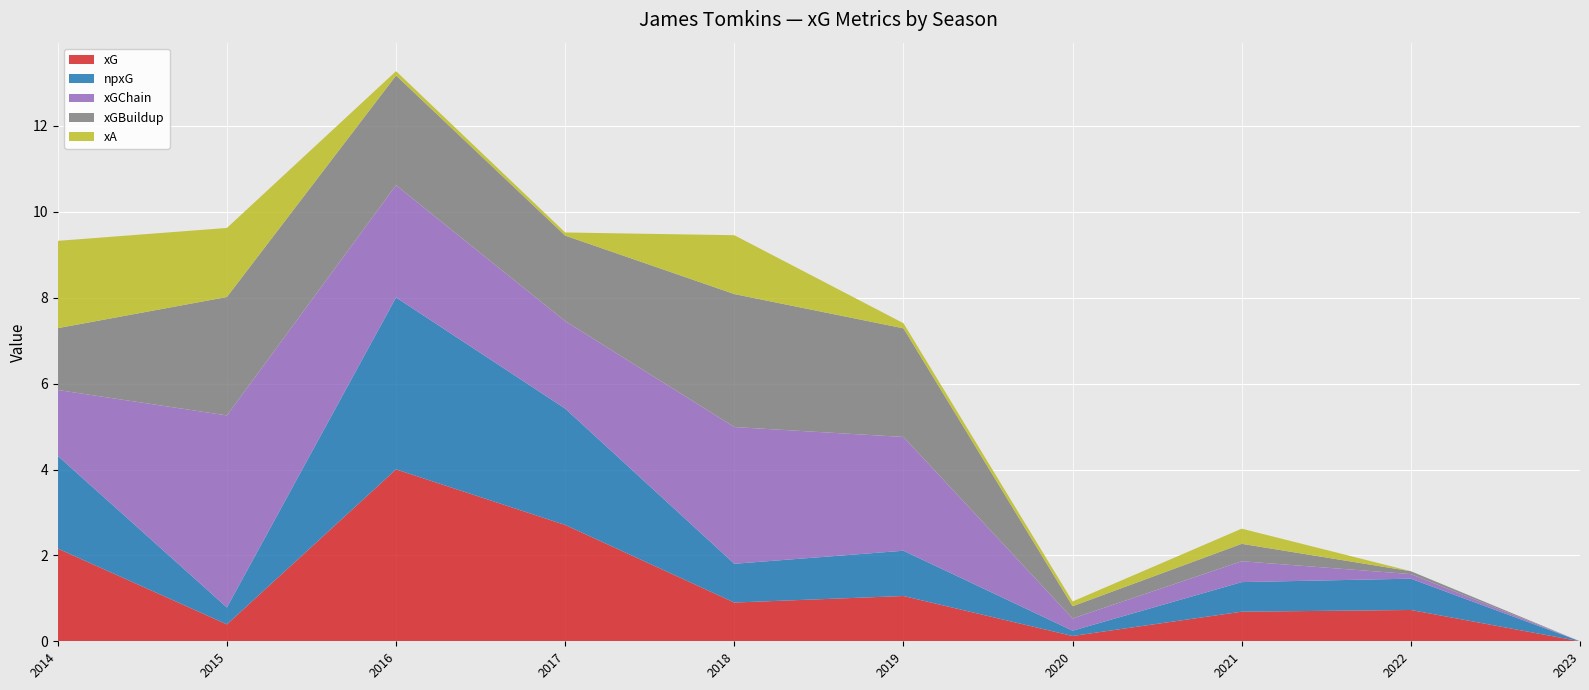

Reading right to left, transcribe all the data shown in this chart.

xG: 2023=0.0	2022=0.7	2021=0.7	2020=0.1	2019=1.1	2018=0.9	2017=2.7	2016=4.0	2015=0.4	2014=2.2
npxG: 2023=0.0	2022=0.7	2021=0.7	2020=0.1	2019=1.1	2018=0.9	2017=2.7	2016=4.0	2015=0.4	2014=2.2
xGChain: 2023=0.0	2022=0.1	2021=0.5	2020=0.3	2019=2.6	2018=3.2	2017=2.0	2016=2.6	2015=4.5	2014=1.5
xGBuildup: 2023=0.0	2022=0.1	2021=0.4	2020=0.3	2019=2.5	2018=3.1	2017=2.0	2016=2.6	2015=2.8	2014=1.4
xA: 2023=0.0	2022=0.0	2021=0.4	2020=0.1	2019=0.1	2018=1.4	2017=0.1	2016=0.1	2015=1.6	2014=2.0